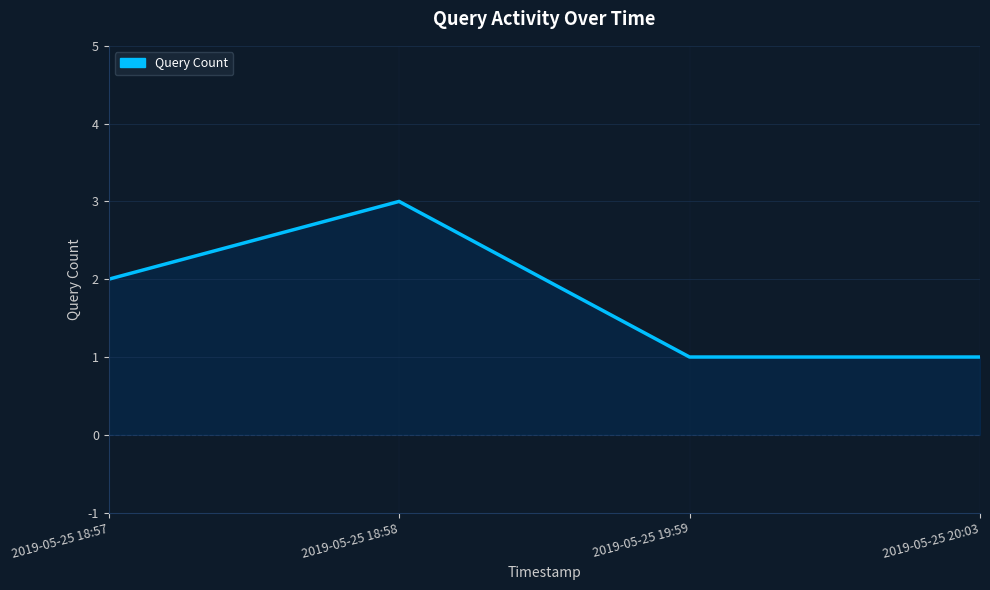

Count the number of categories in the chart.

4